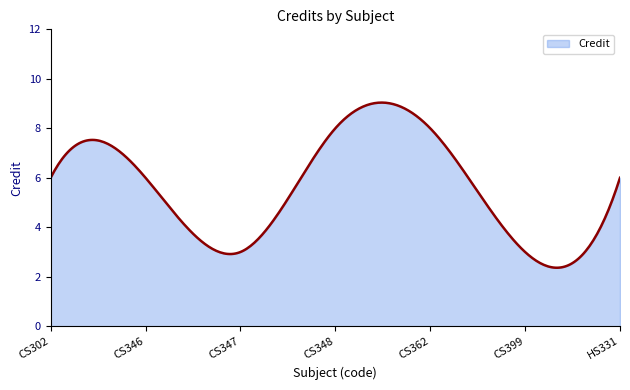

What is the difference between the maximum and minimum values?

6.7